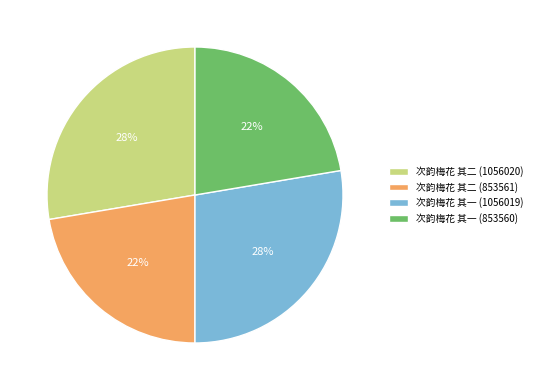

Is the sum of 次韵梅花 其一 (853560) and 次韵梅花 其二 (853561) greater than half?

No